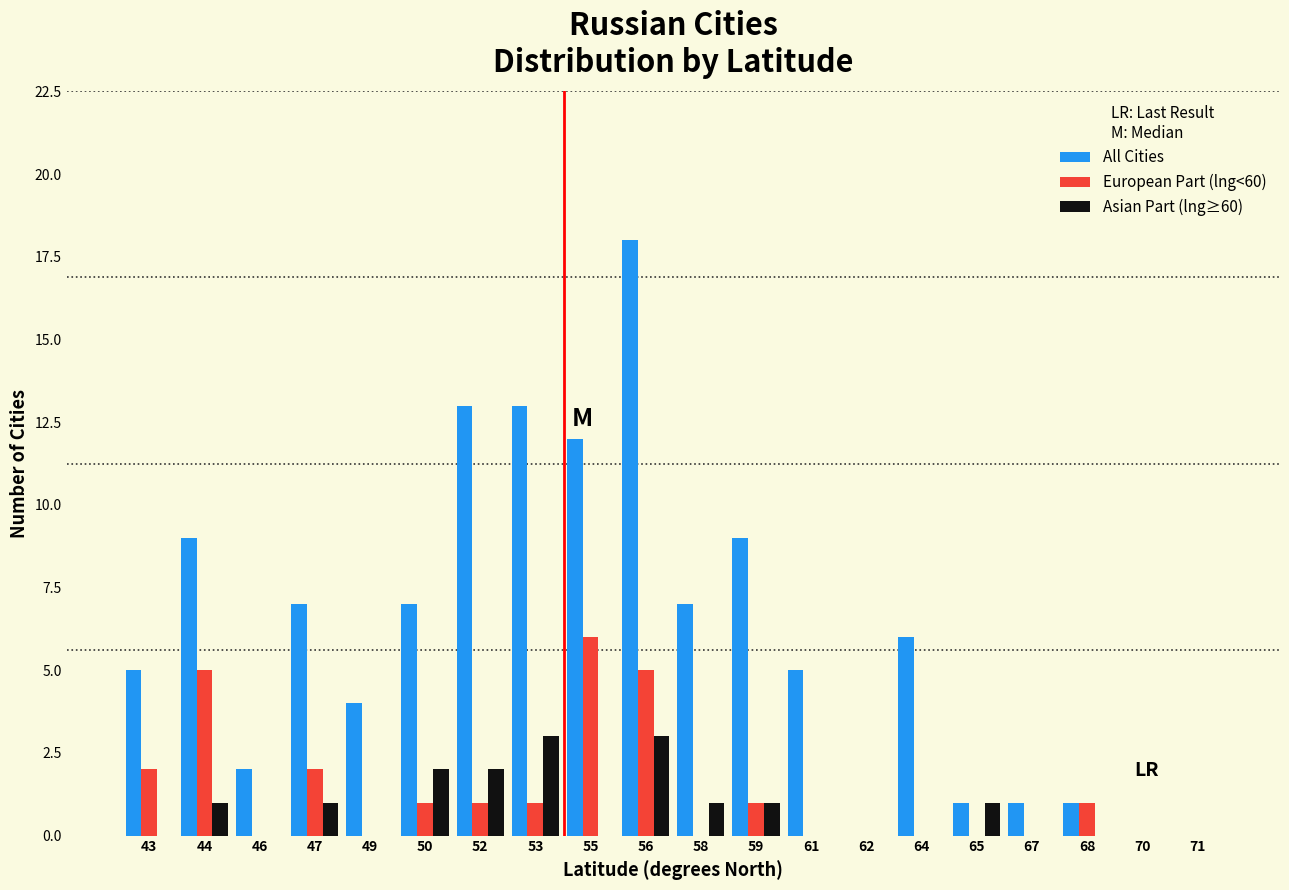

In the European Part (lng<60) series, which range on the x-axis has the tallest bar?

54.0 to 55.5